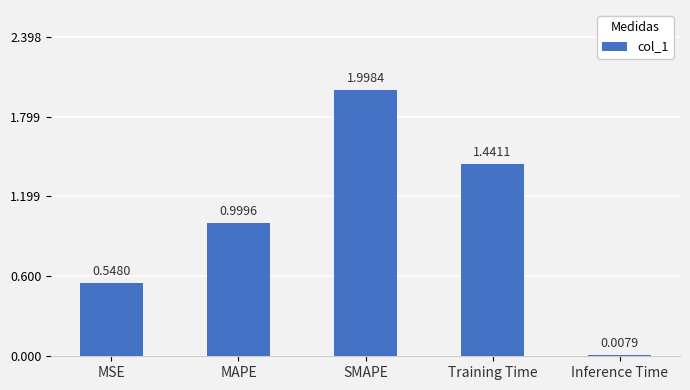

What is the difference between the maximum and minimum values?

2.0